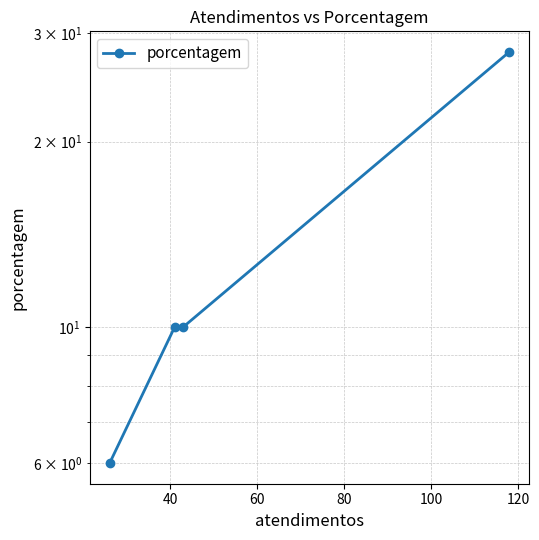

What is the average value?

14